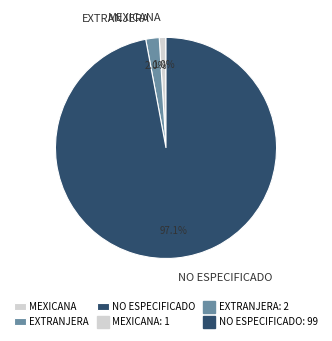

To the nearest percent, what is the combined percentage of EXTRANJERA and NO ESPECIFICADO?

99%